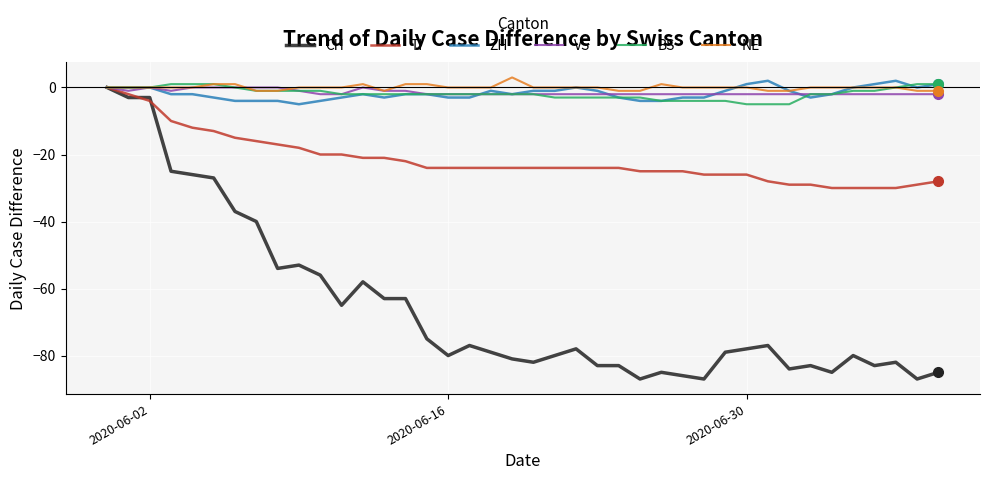

Which series has the widest spread of values?

CH